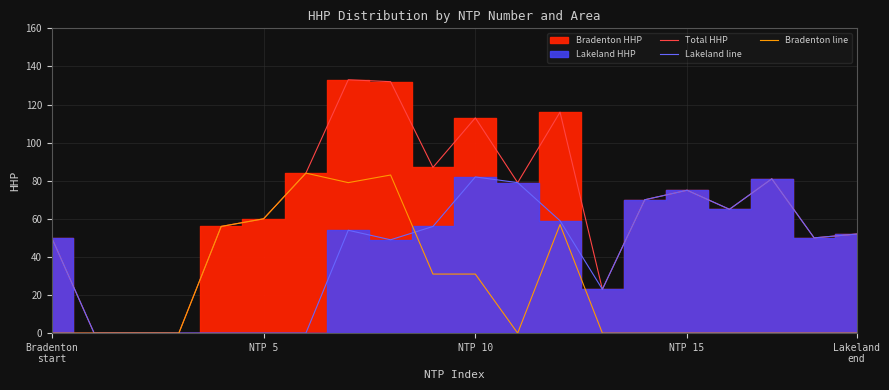

List the series in order of their peak value, lowest first.

Lakeland line, Bradenton line, Total HHP